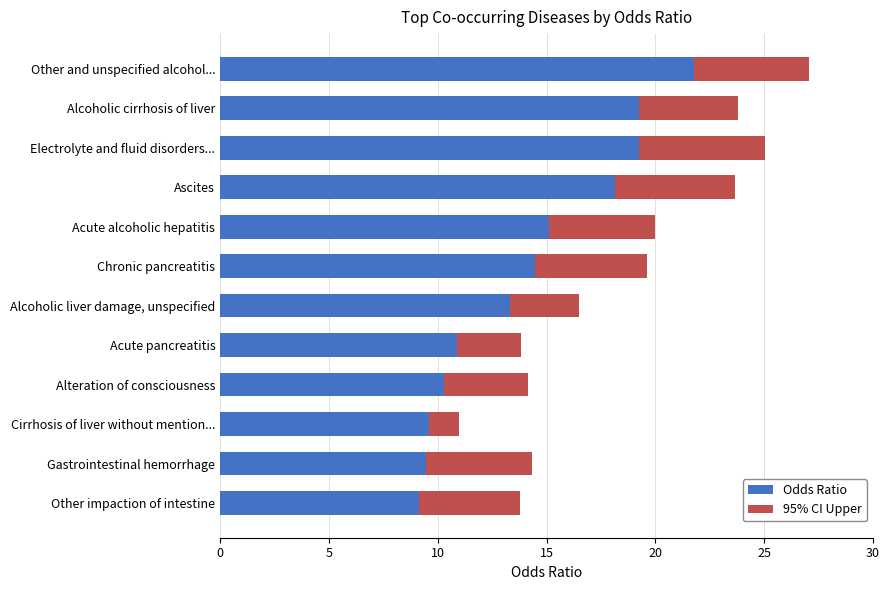

At which category is the sum across all series the highest?

Other and unspecified alcohol...